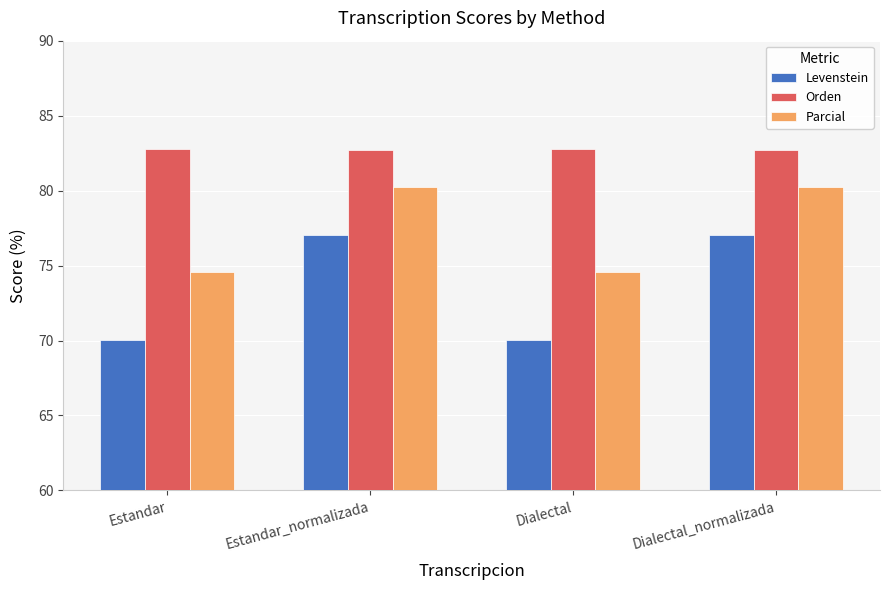

Is it true that Orden equals 18.7 at Dialectal?

False